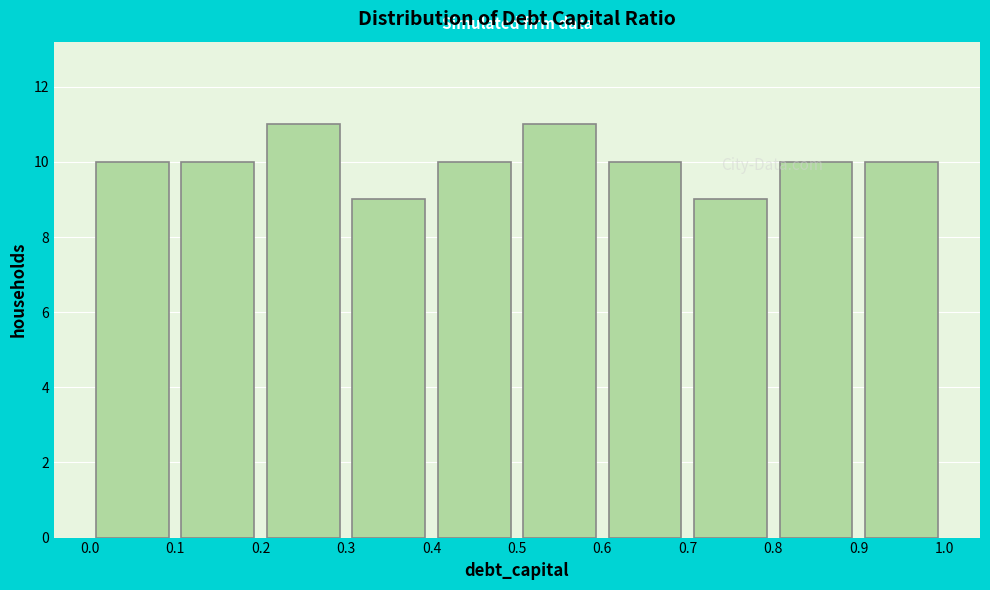

Reading left to right, transcribe this chart: for each bar, give the range it covers on the x-axis and its height. The values are not printed on the chart, so give them approximately, as read against the axis.

0.0 to 0.1: 10
0.1 to 0.2: 10
0.2 to 0.3: 11
0.3 to 0.4: 9
0.4 to 0.5: 10
0.5 to 0.6: 11
0.6 to 0.7: 10
0.7 to 0.8: 9
0.8 to 0.9: 10
0.9 to 1.0: 10